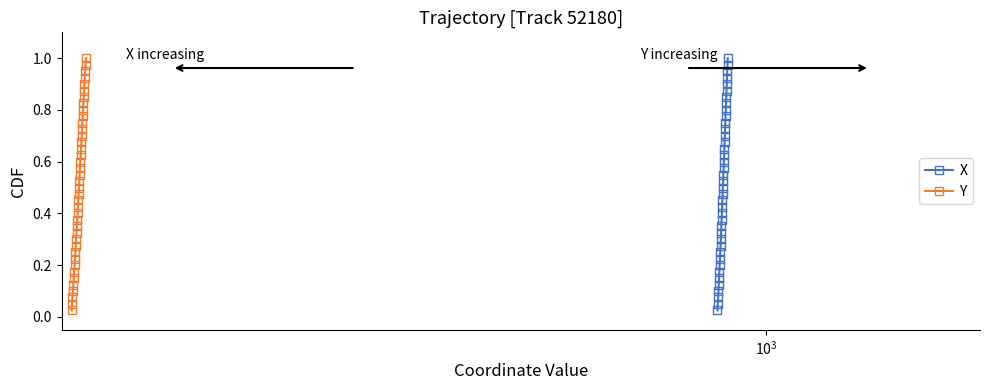

What is the maximum value for X?

1.0